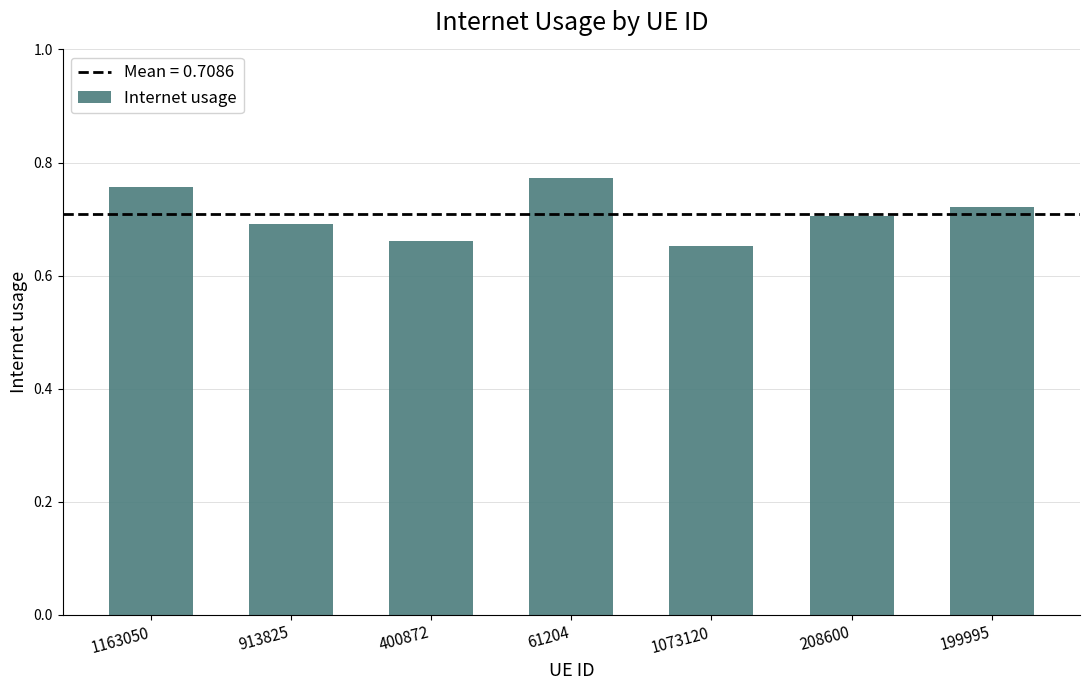

The chart shows a value of 0.7 at 208600. True or false?

True